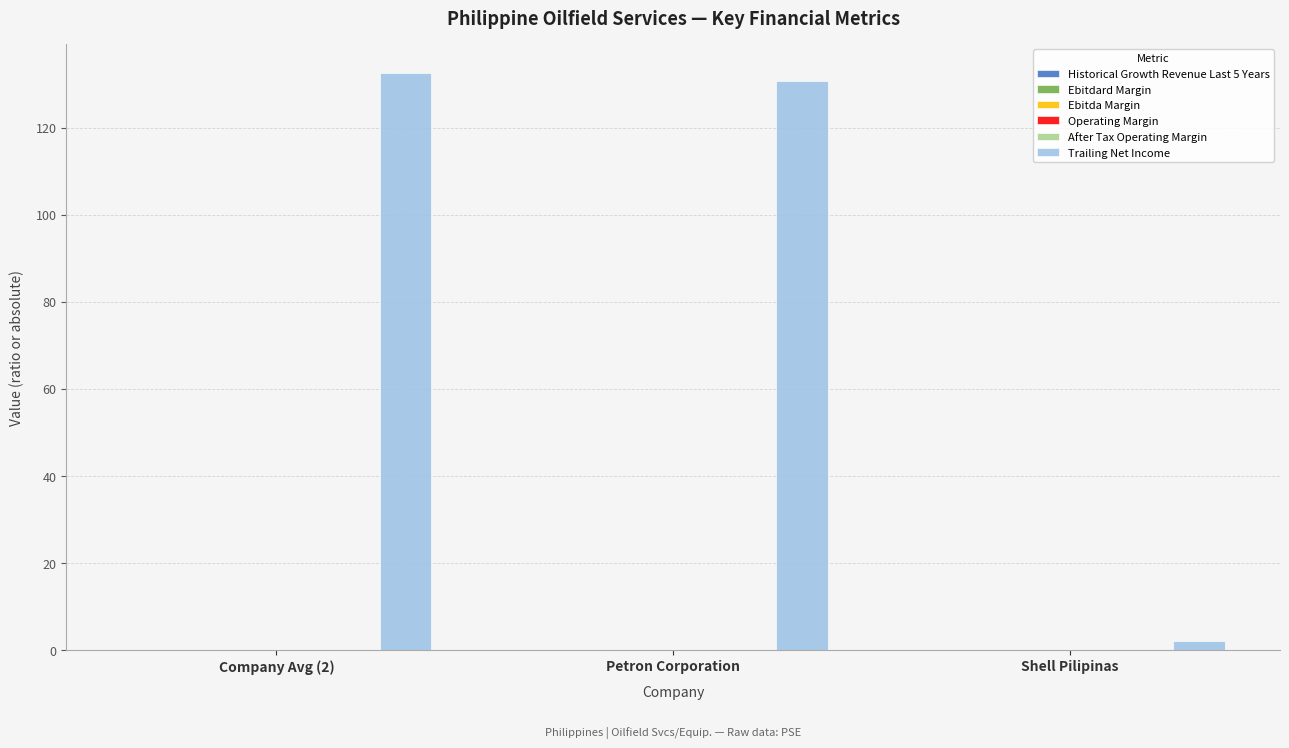

True or false: Trailing Net Income has a value of 130.6 at Petron Corporation.

True